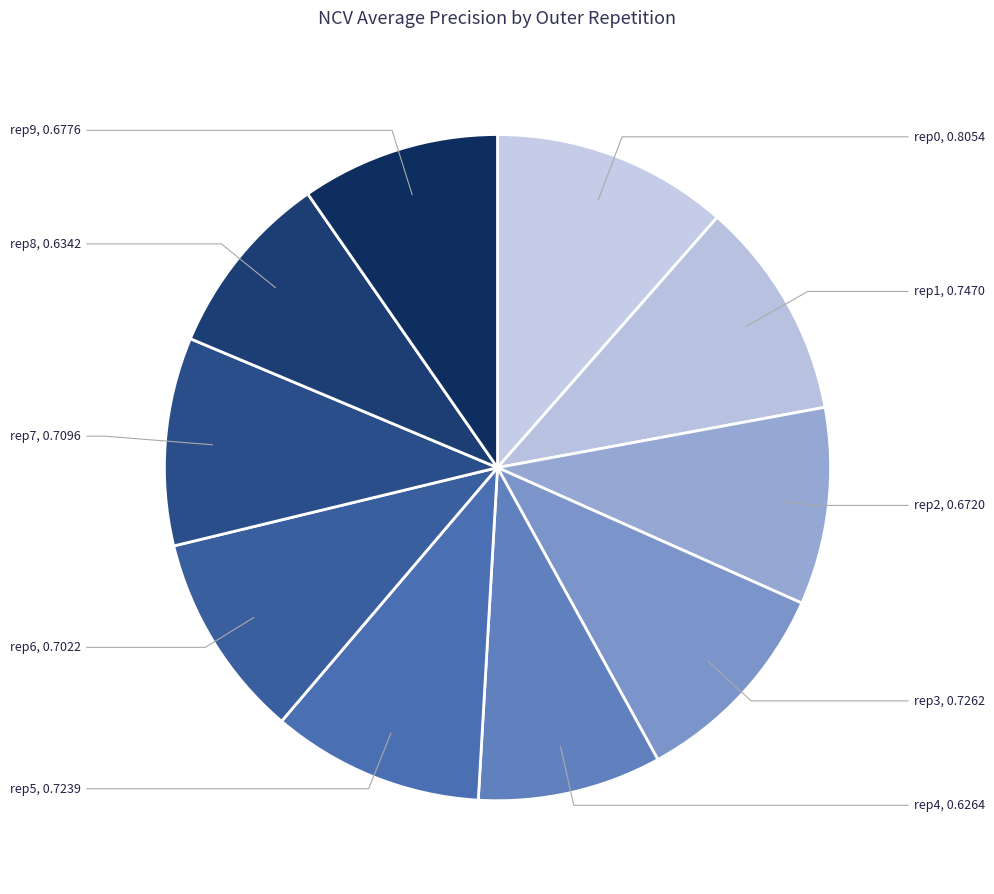

Count the number of slices in the pie.

10